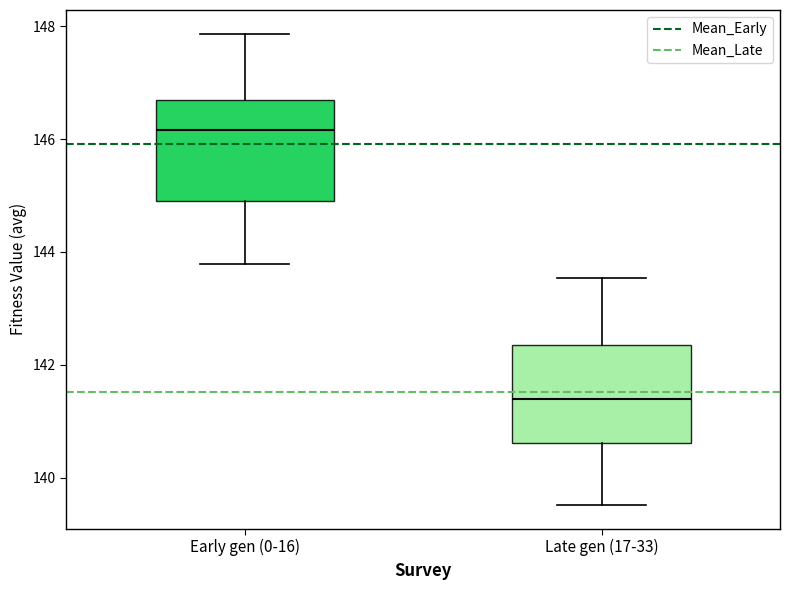

Reading left to right, transcribe this box plot: for each box, give where its median line is, the range the box spans, and where its two whiskers end, as read against the y-axis. The values are not printed on the chart, so give them approximately, as read against the axis.

Early gen (0-16): median 146.2, box 145.0 to 146.6, whiskers 143.8 to 147.8
Late gen (17-33): median 141.4, box 140.6 to 142.4, whiskers 139.6 to 143.6